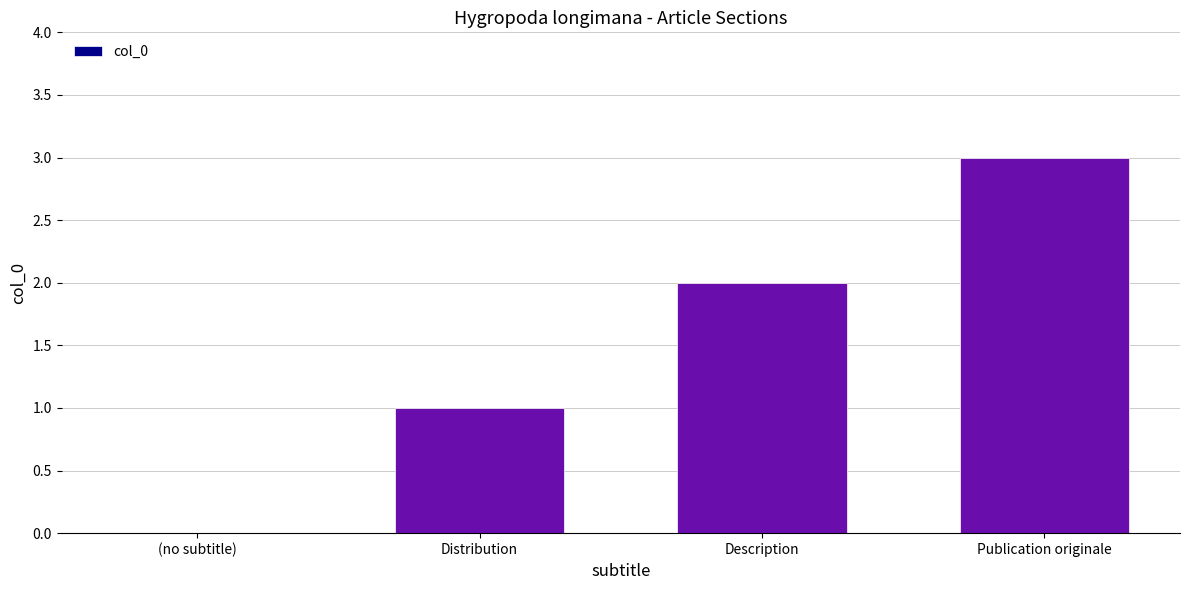

Between Publication originale and (no subtitle), which is larger?

Publication originale